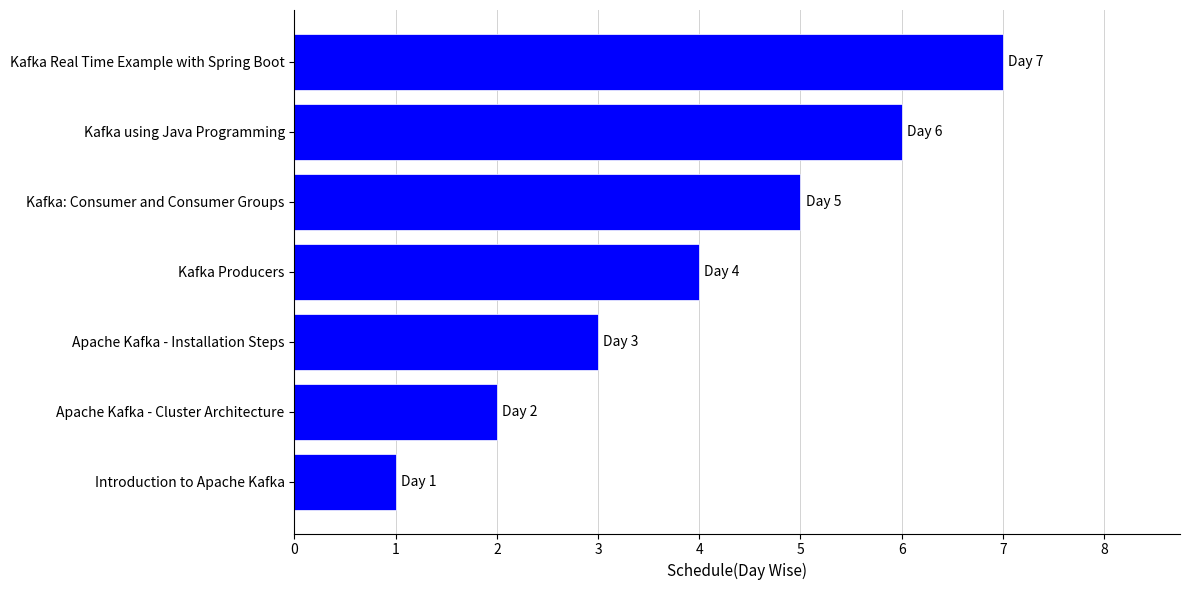

What is the difference between the maximum and second lowest values?

5